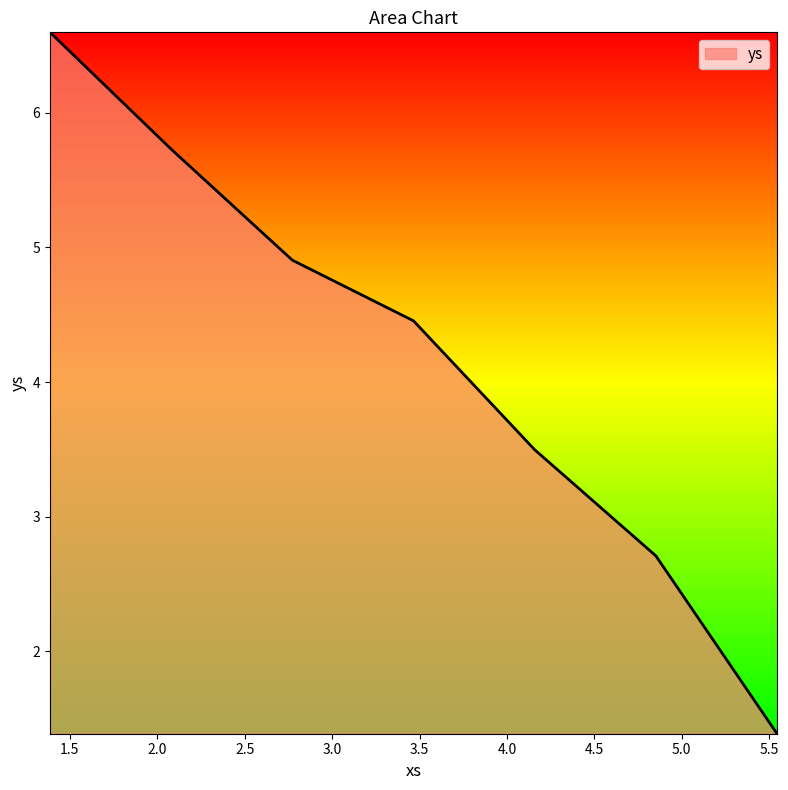

List the labels in order of value, largest first.

1.3862943611198906, 2.0794415416798357, 2.772588722239781, 3.4657359027997265, 4.1588830833596715, 4.852030263919617, 5.545177444479562